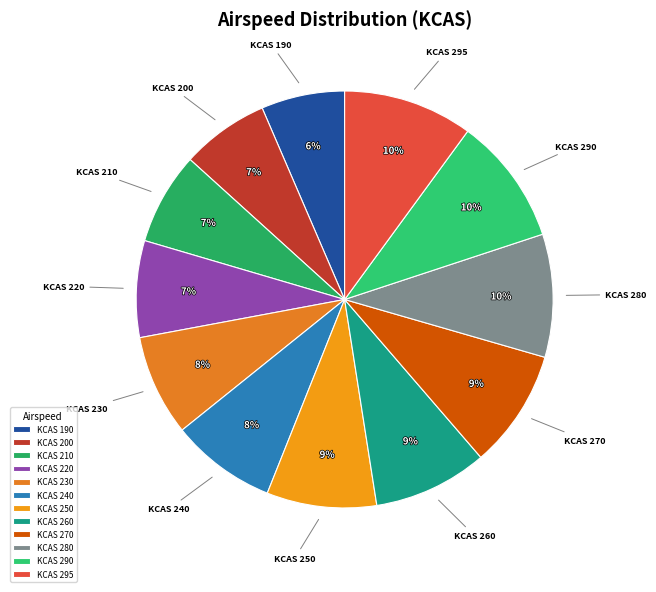

Is it true that KCAS 260 is 19% of the pie?

False